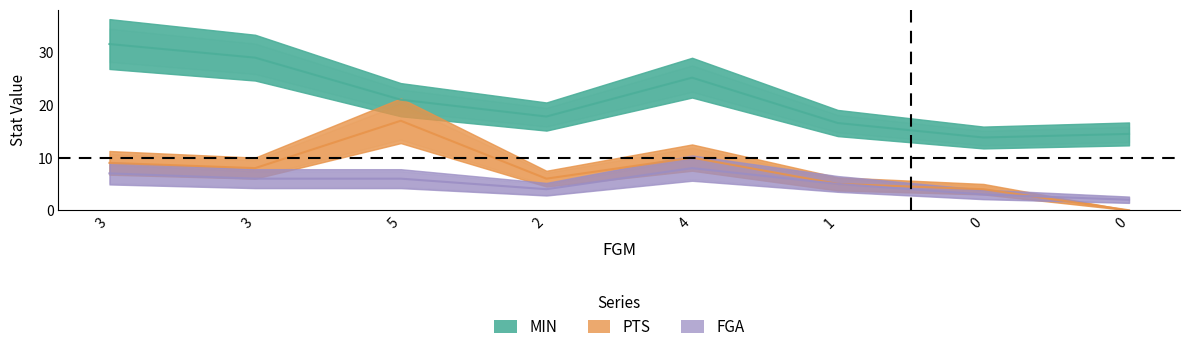

The value of FGA at 3 is 2.4. True or false?

False